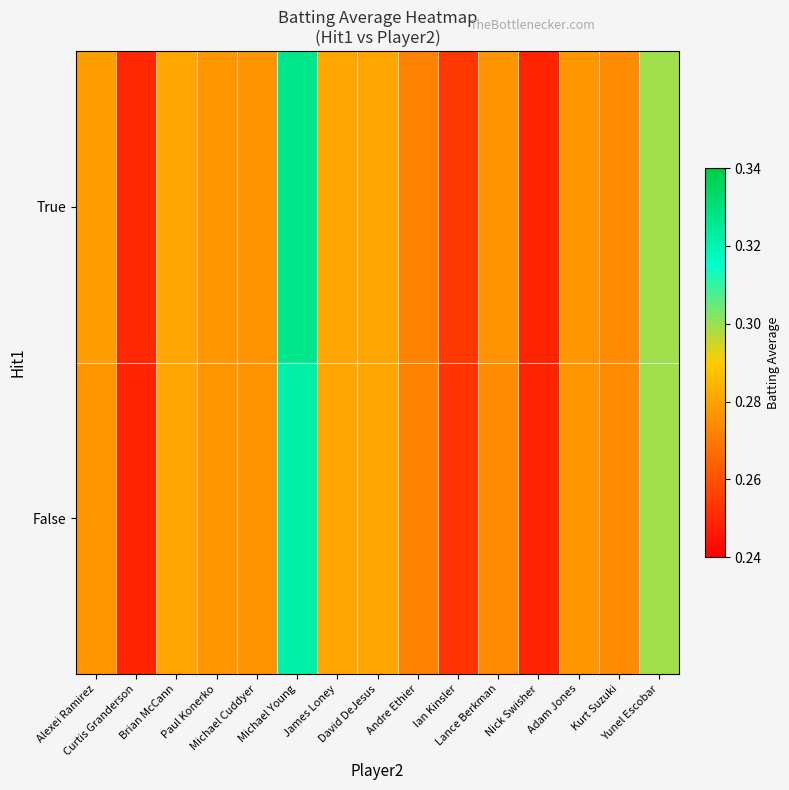

How many distinct data groups are displayed?

2